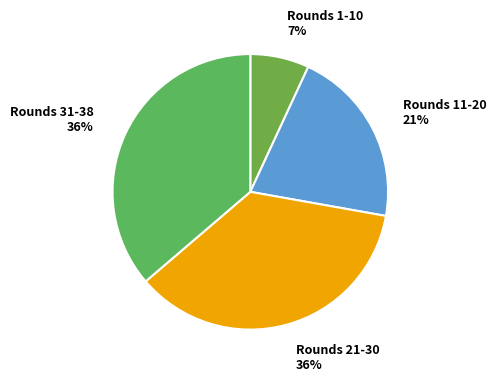

Is Rounds 21-30 the majority of the pie?

No